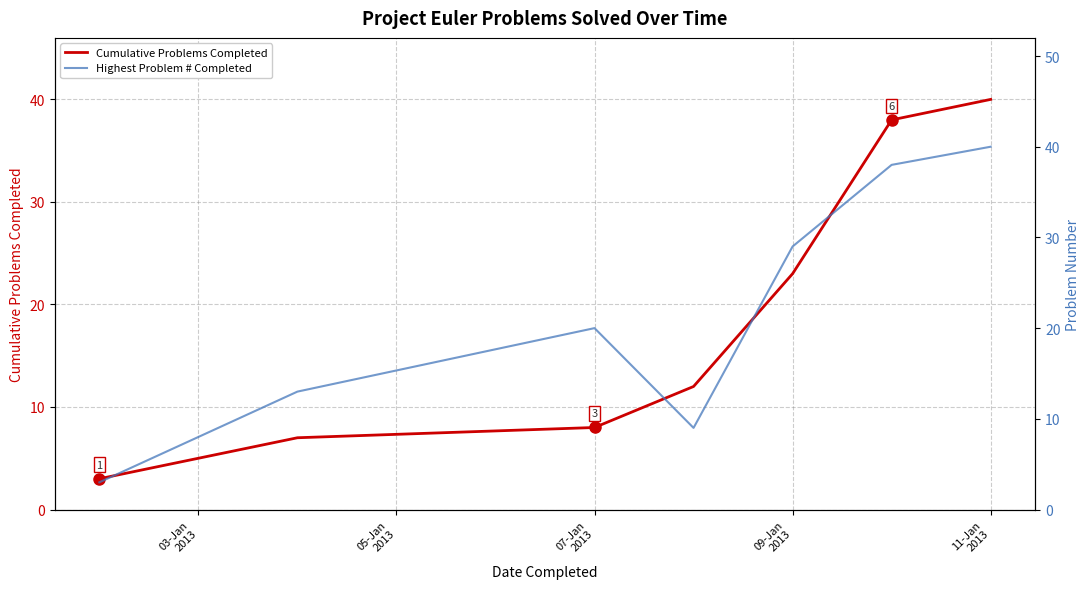

What is the label of the 5th point from the left?

09-Jan 2013